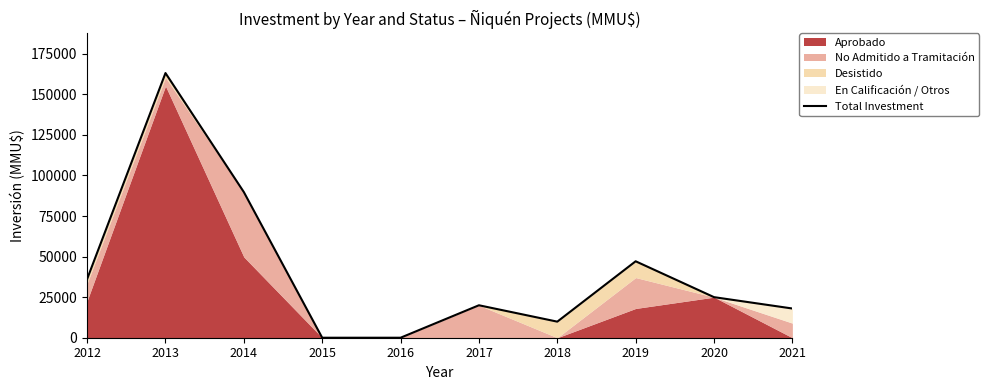

Reading right to left, list all the values displayed in this chart.

18000	25000	47105	9903	20000	0	0	89760	163100	36162